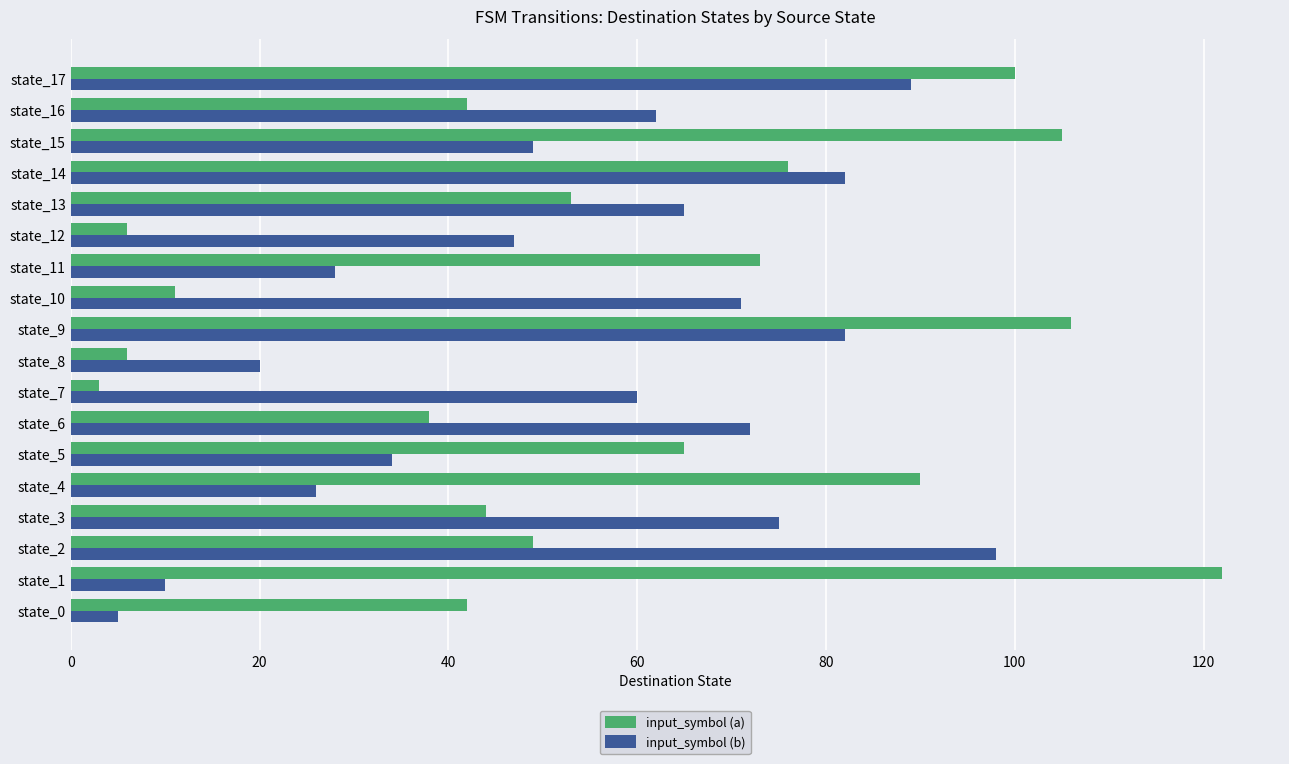

Which series has the largest total across all categories?

input_symbol (a)